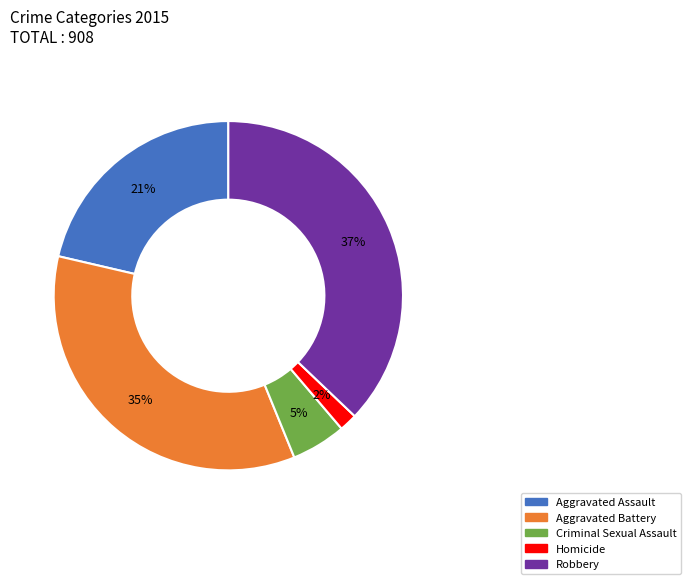

The Aggravated Assault slice represents 21% of the pie. True or false?

True